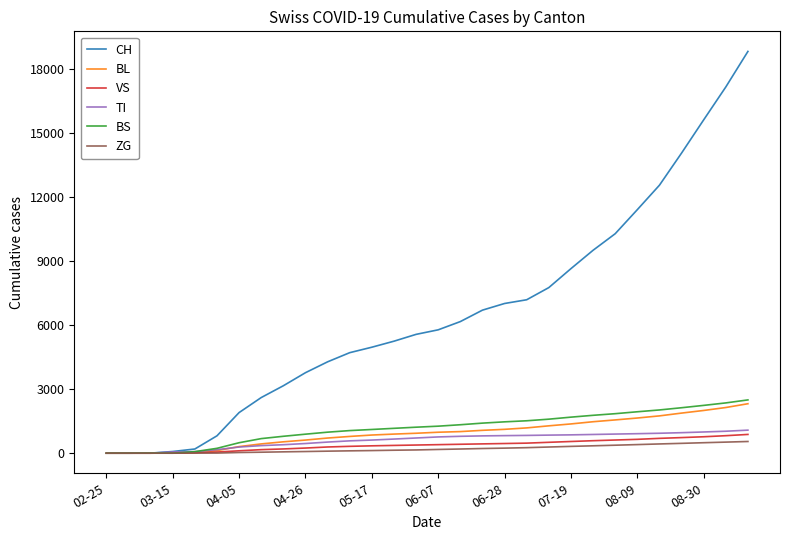

What is the maximum value for TI?

1080